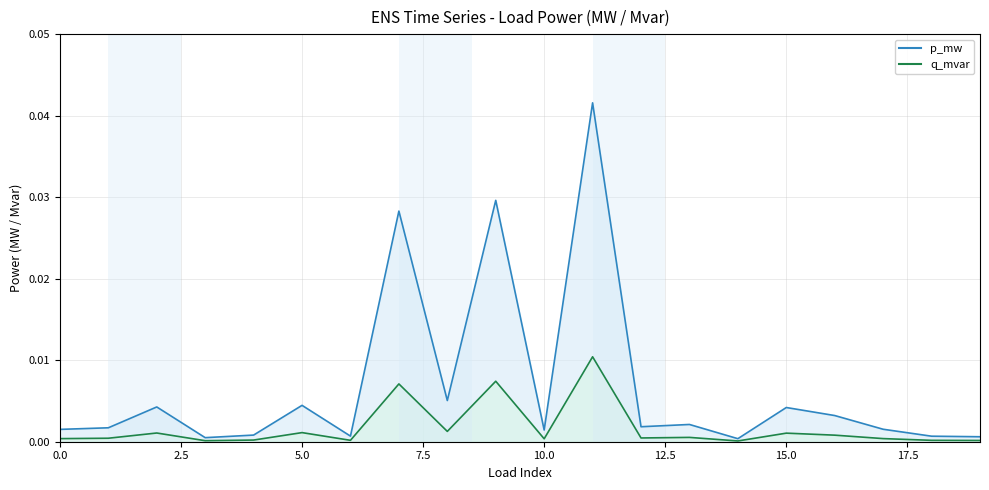

What are all the series names shown in the legend?

p_mw, q_mvar